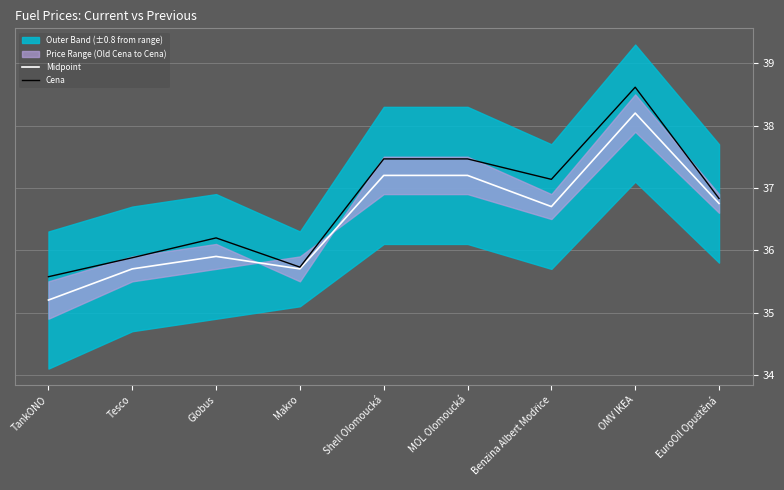

Where is the first local minimum for Cena?

Makro